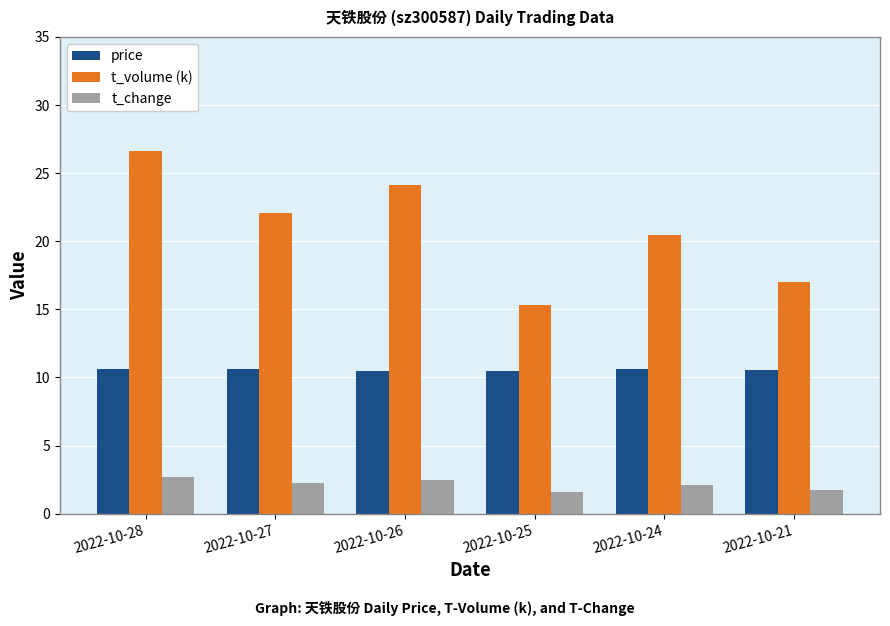

How many price values are between 10 and 11?

6